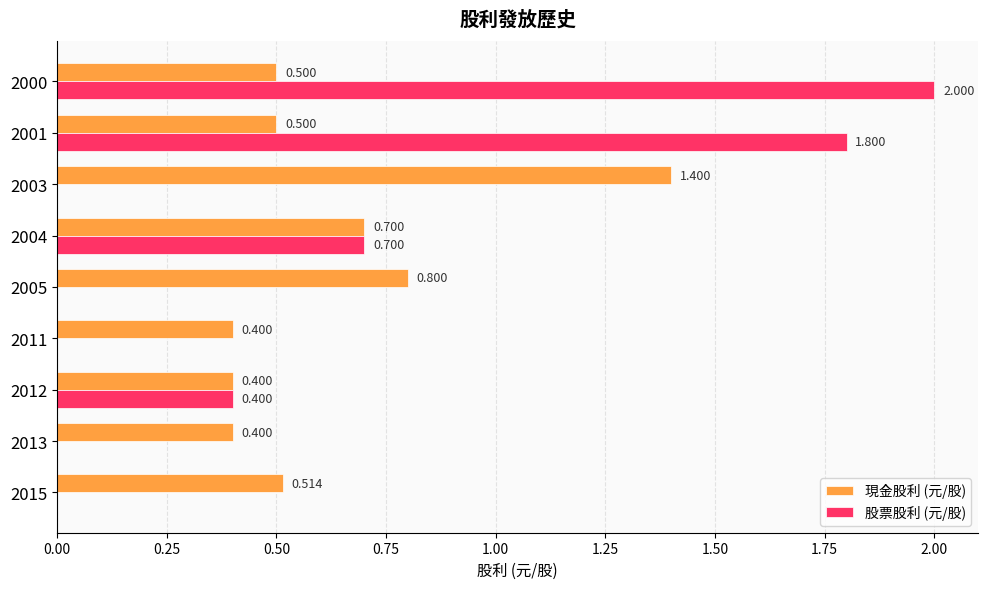

Count the 現金股利 (元/股) values in the range 0 to 1.

8